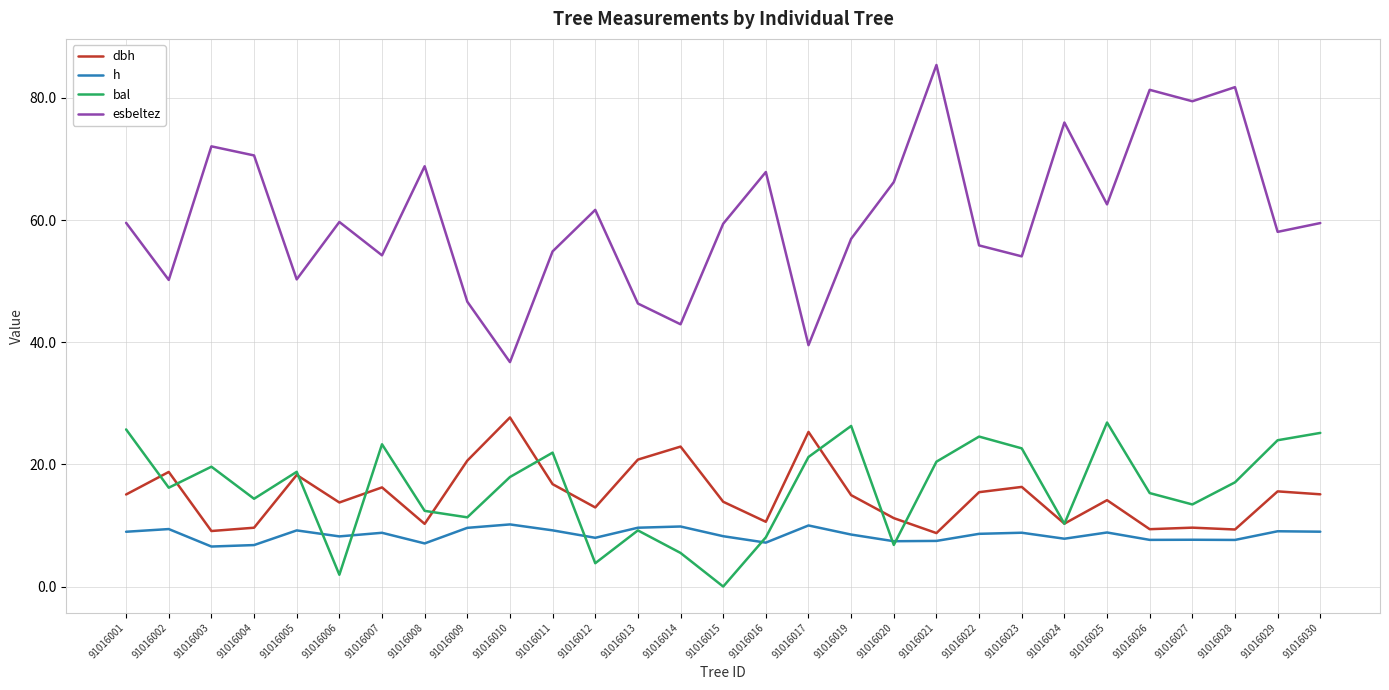

The h series shows 2.1 at 91016011. True or false?

False